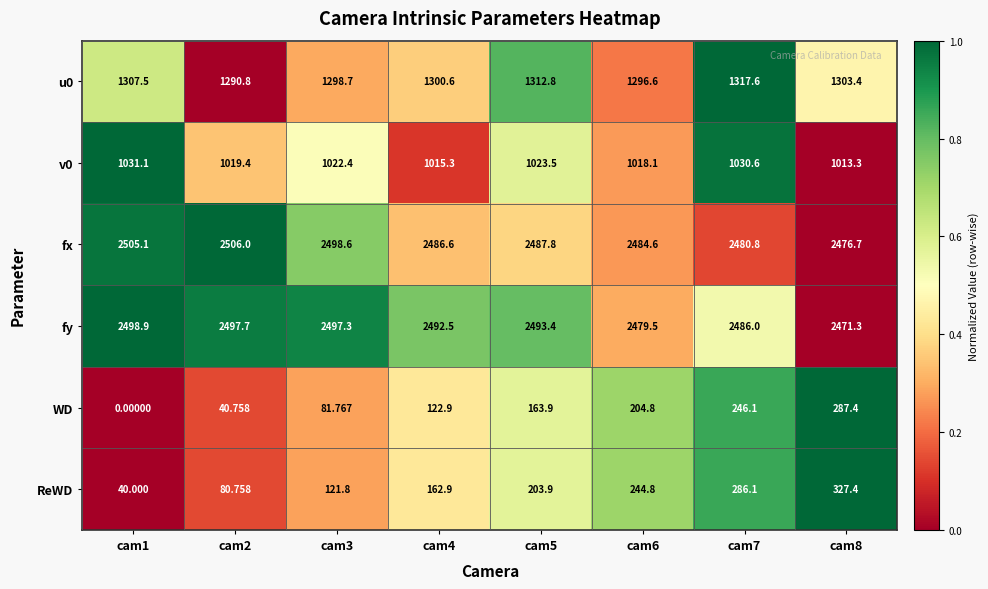

At which category does the chart reach its peak across all series?

cam2